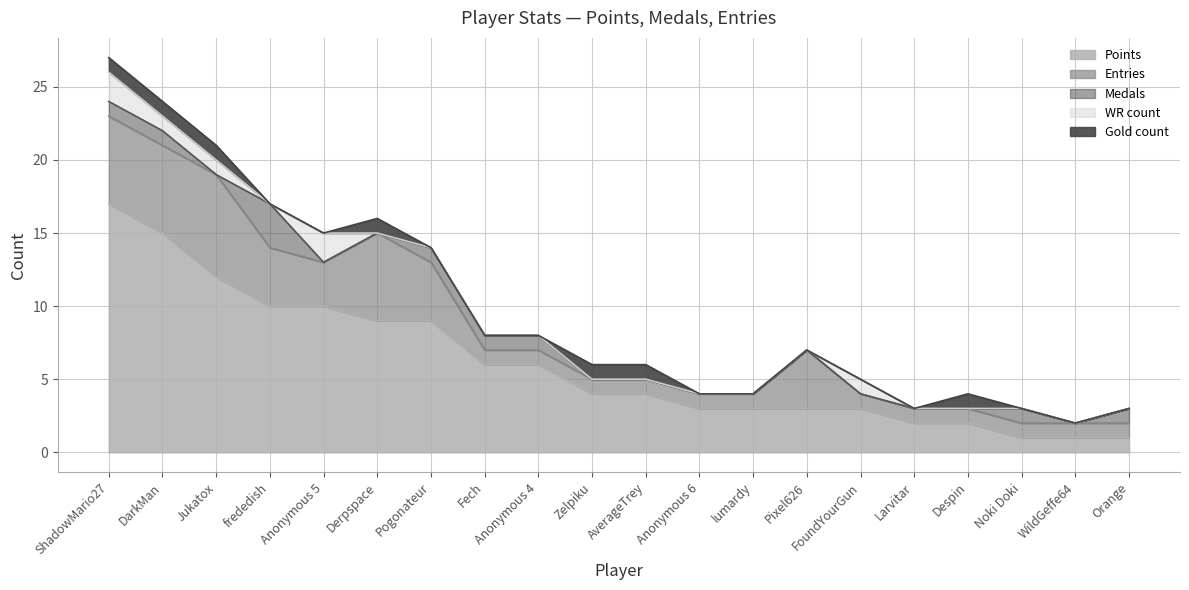

At which label does Points reach its peak?

ShadowMario27